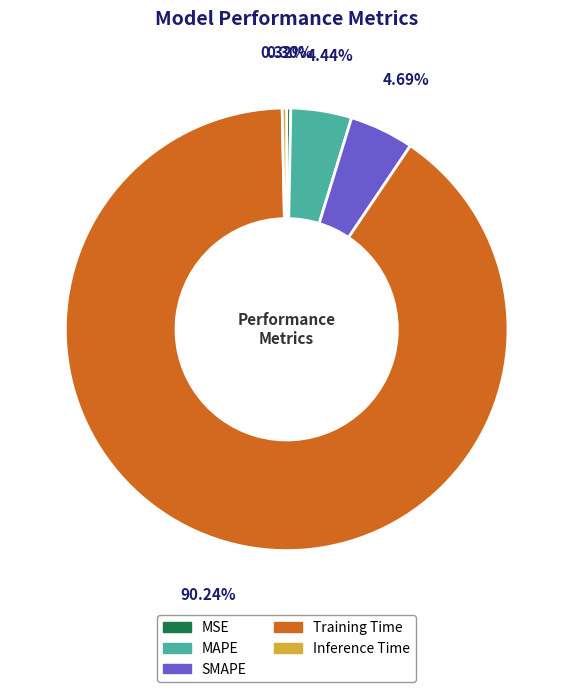

Does MSE represent more than half of the total?

No